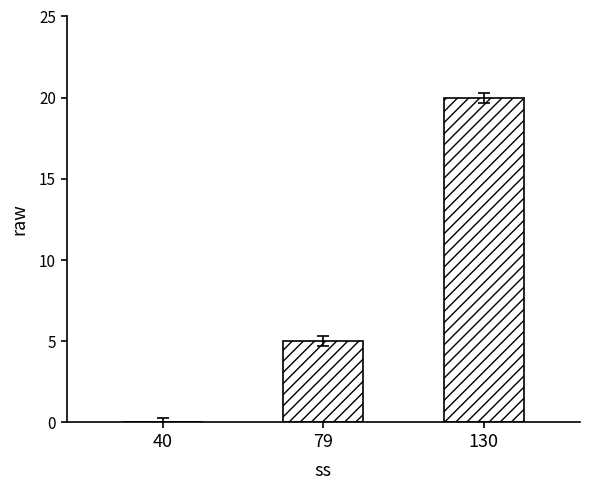

Count the values in the range 0 to 20.

3